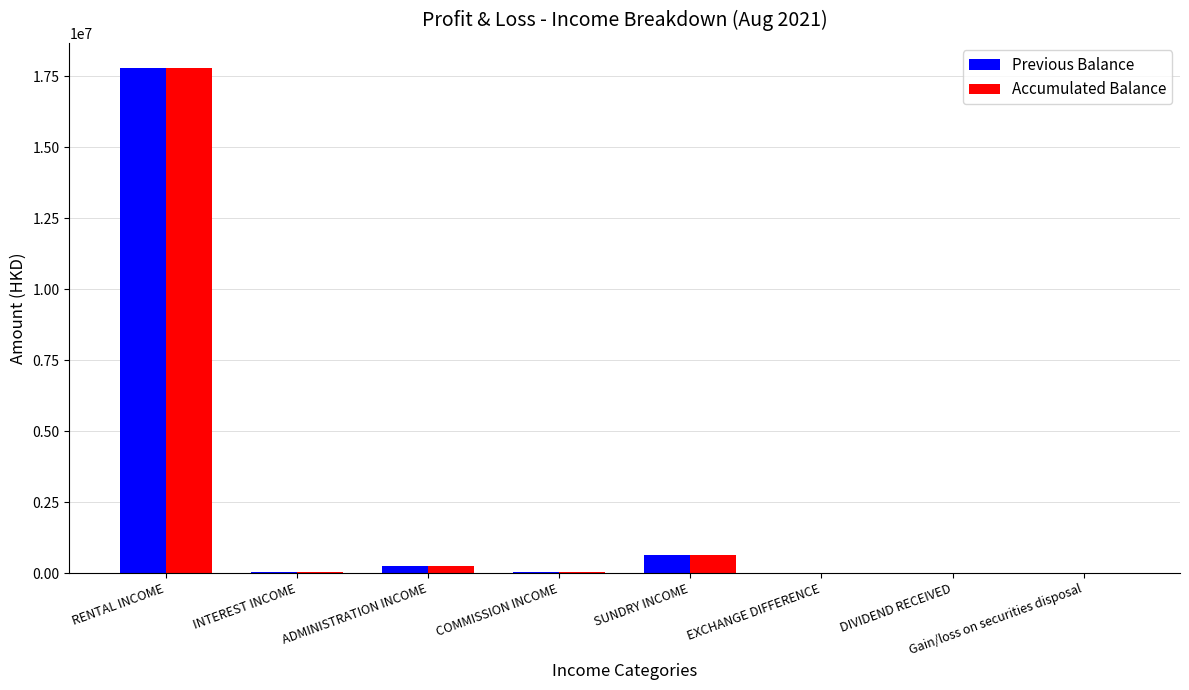

How many series are shown in this chart?

2